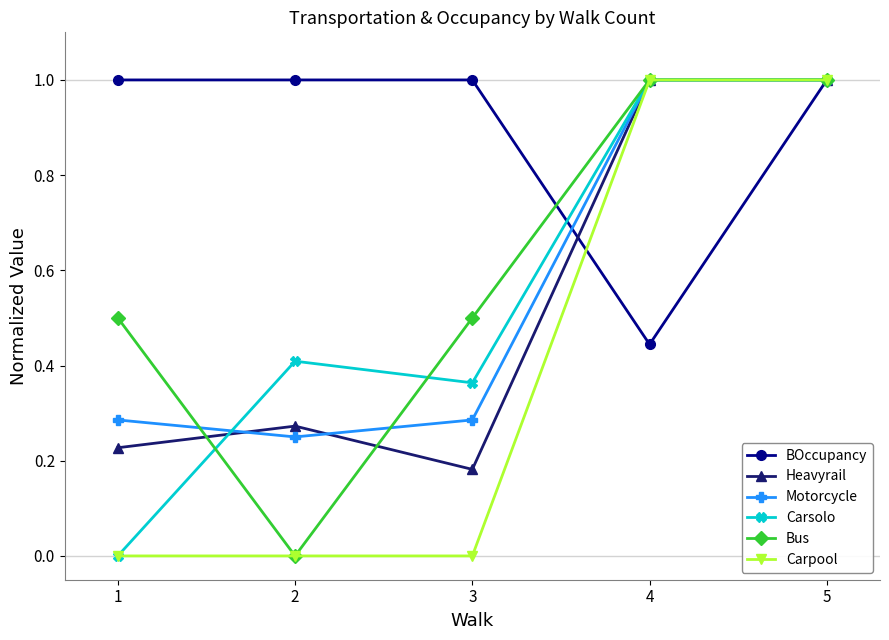

What is the total value across all series at 3?

2.3